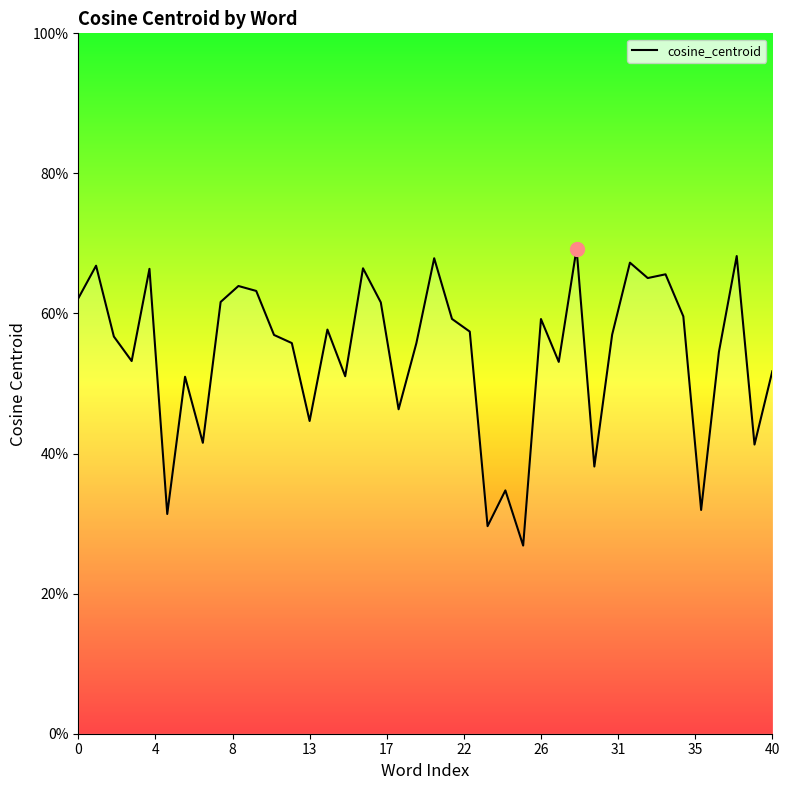

List the labels in order of value, largest first.

28, 37, 20, 31, 4, 16, 17, 33, 32, 40, 10, 0, 35, 17, 34, 21, 26, 14, 22, 30, 11, 8, 12, 19, 36, 13, 27, 39, 15, 26, 18, 13, 31, 38, 29, 24, 35, 22, 23, 25